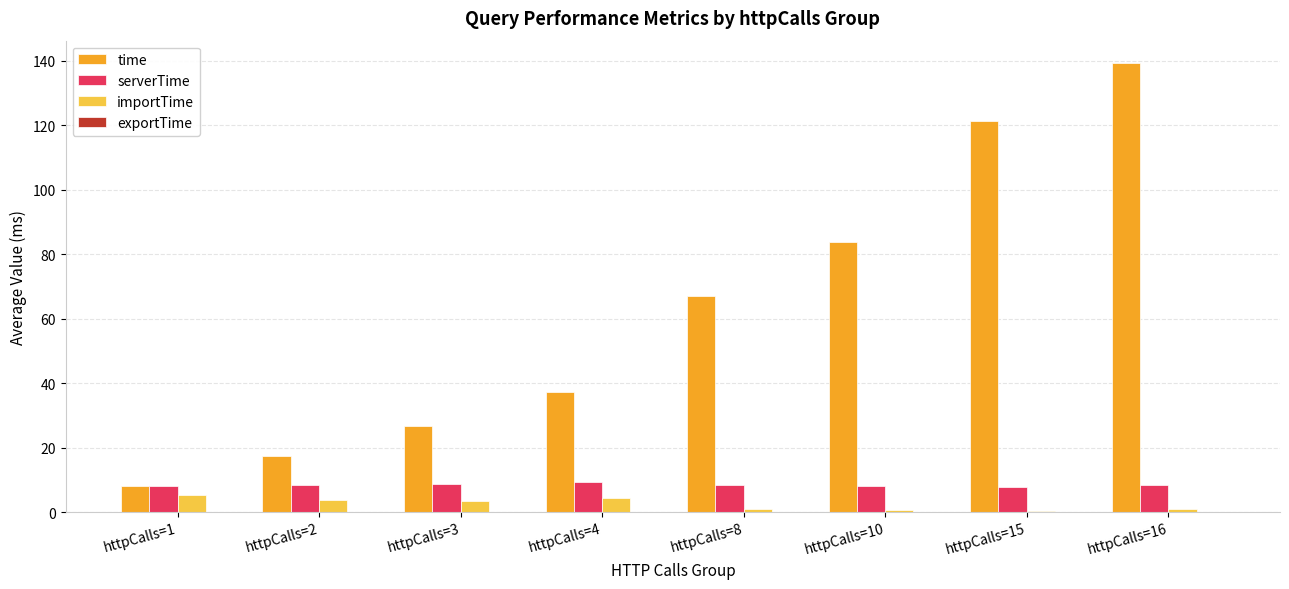

How many data points in time are above 66?

4